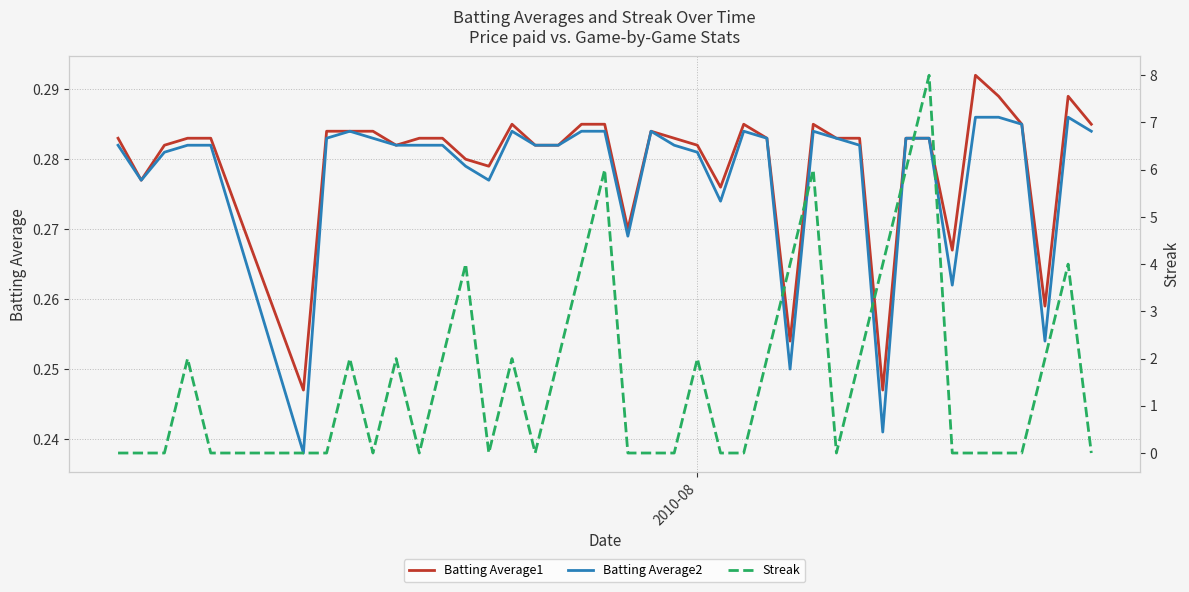

How many categories are shown in the chart?

40